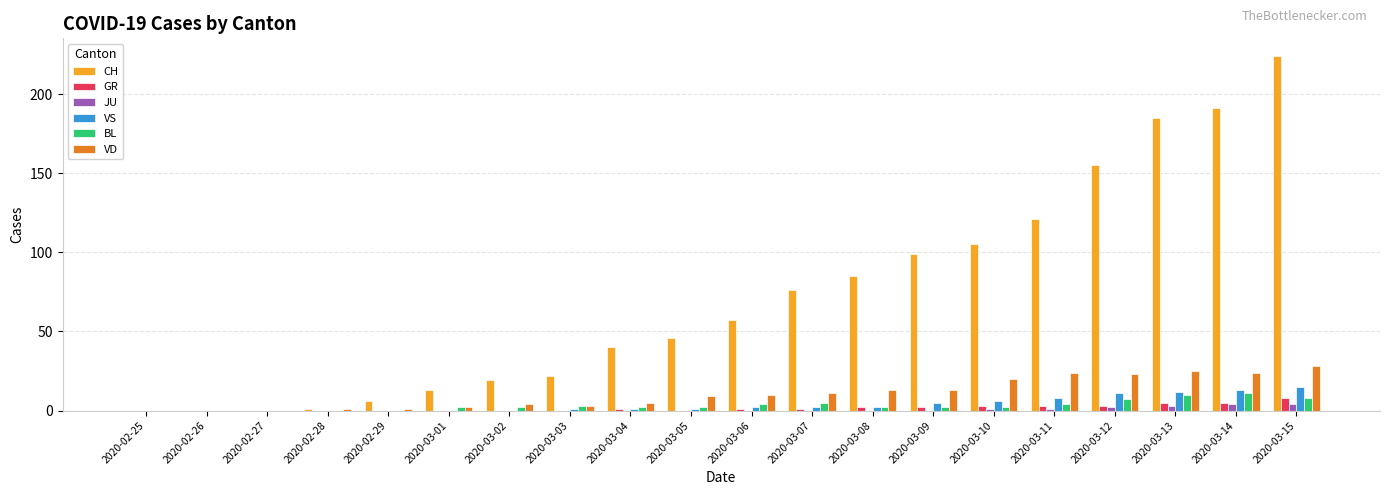

At which category does the chart reach its peak across all series?

2020-03-15